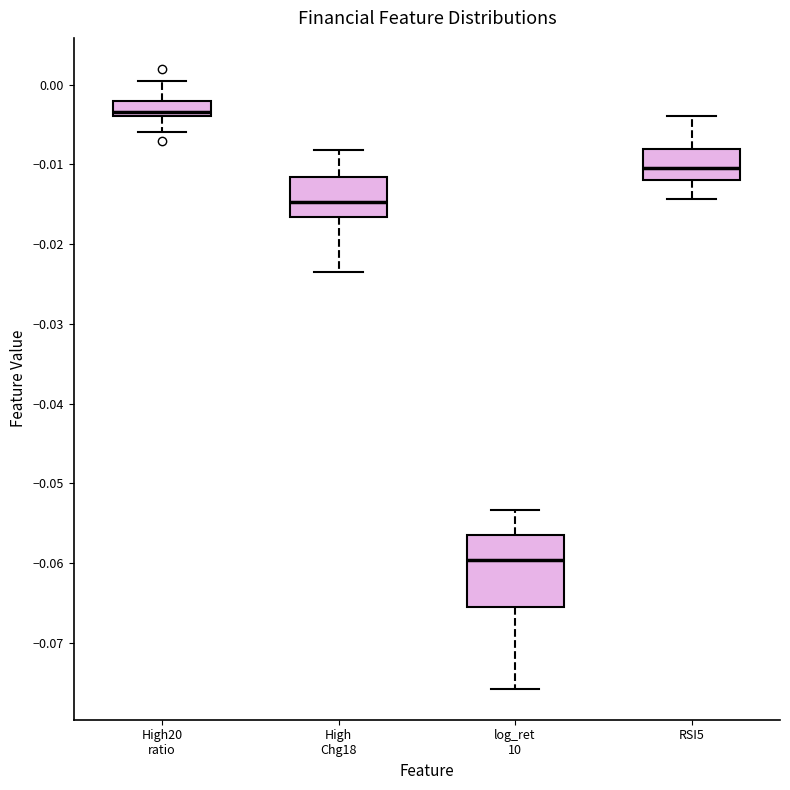

Reading left to right, transcribe this box plot: for each box, give where its median line is, the range the box spans, and where its two whiskers end, as read against the y-axis. The values are not printed on the chart, so give them approximately, as read against the axis.

High20 ratio: median -0.003, box -0.004 to -0.002, whiskers -0.006 to 0.000
High Chg18: median -0.015, box -0.017 to -0.012, whiskers -0.023 to -0.008
log_ret 10: median -0.060, box -0.066 to -0.056, whiskers -0.076 to -0.053
RSI5: median -0.010, box -0.012 to -0.008, whiskers -0.014 to -0.004